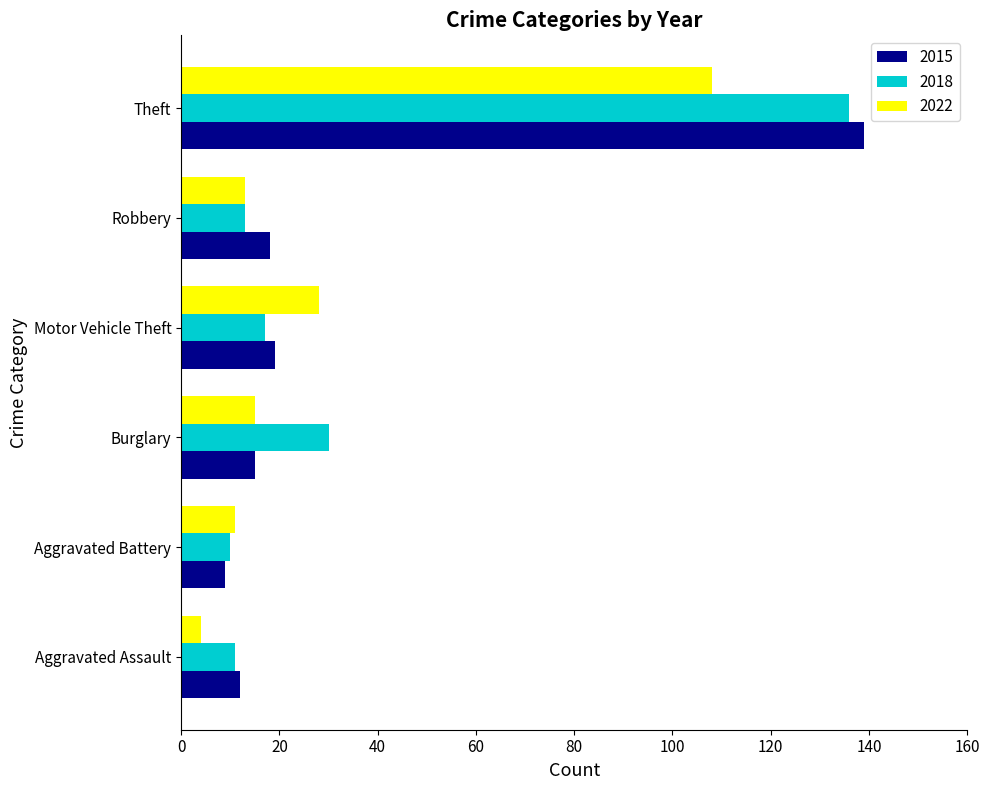

How many series are shown in this chart?

3